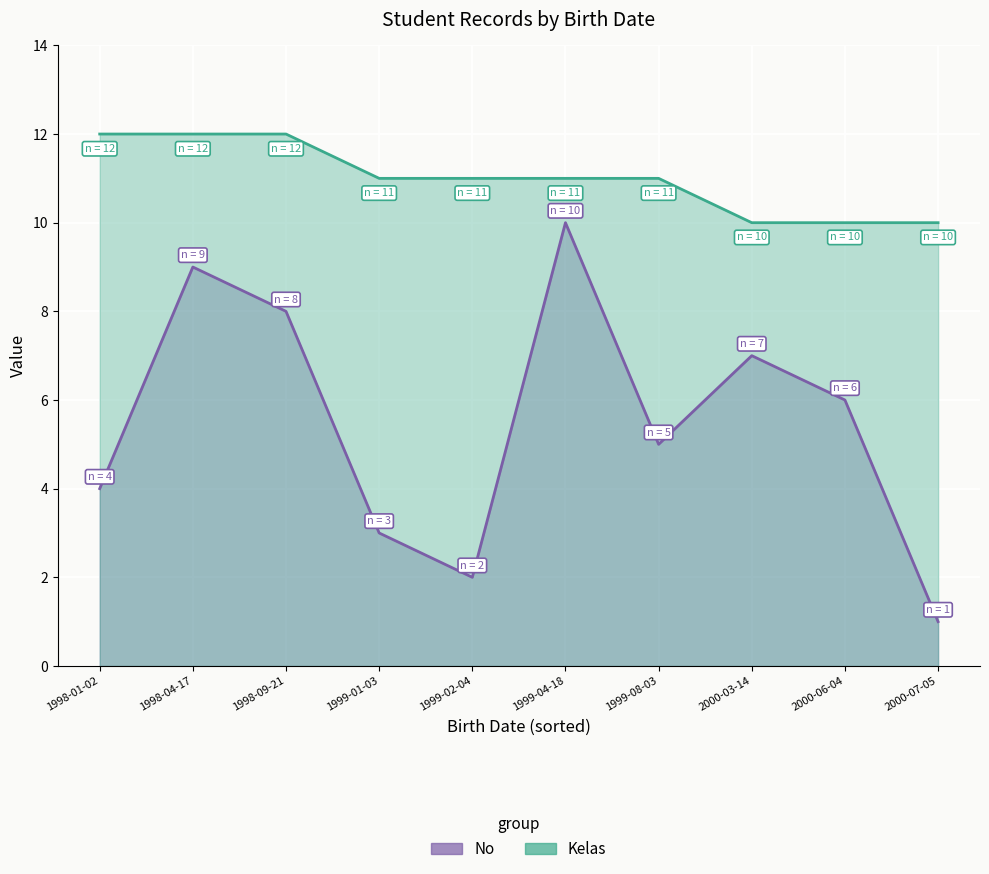

What is the total value across all series at 1998-01-02?

16